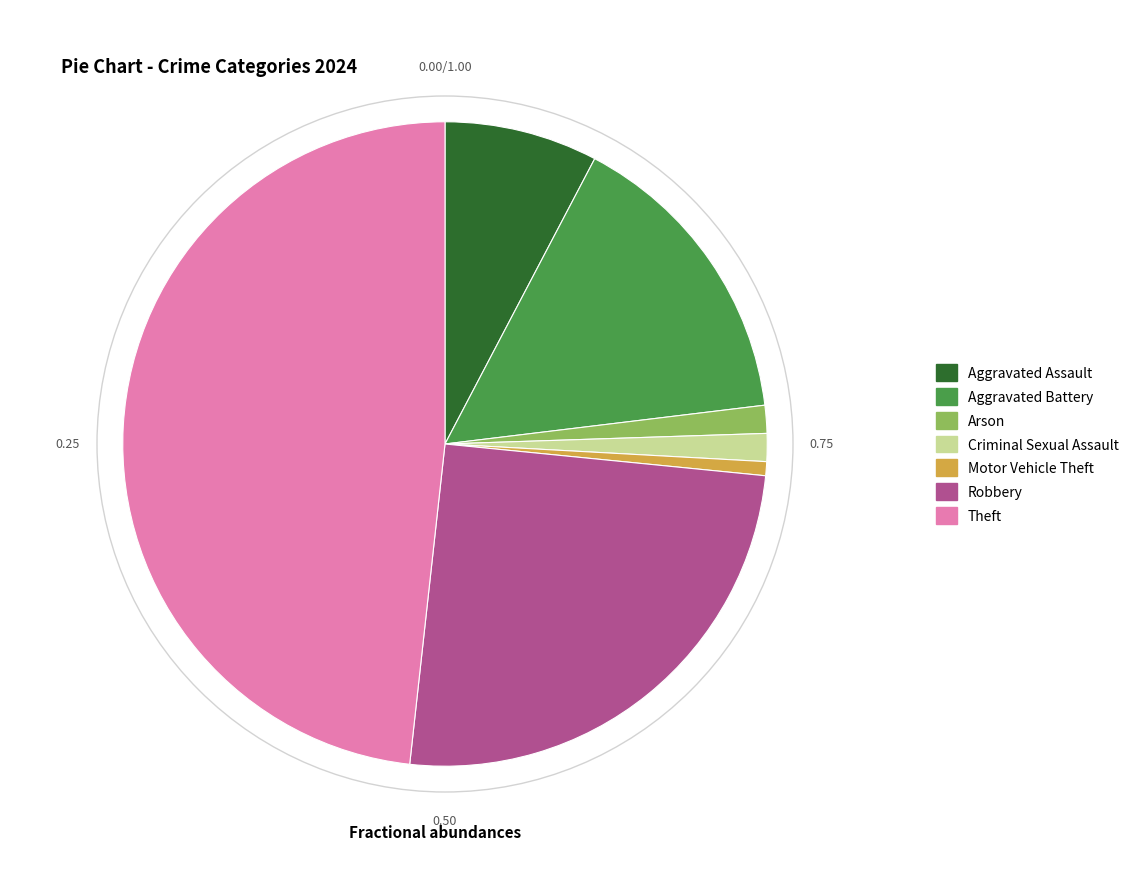

Does Aggravated Battery represent more than half of the total?

No